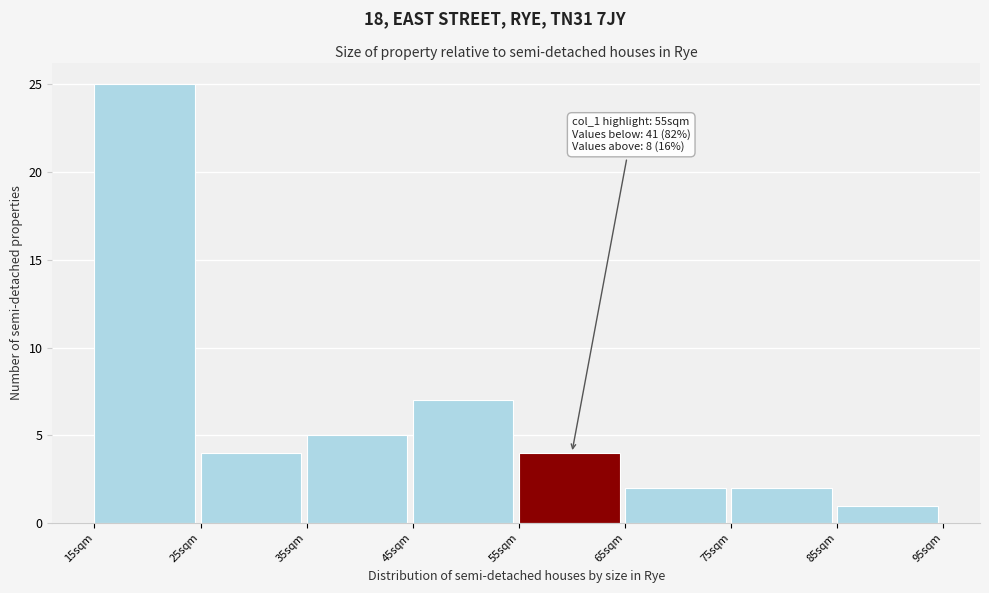

Over which range of the x-axis is the bar tallest?

15 to 25